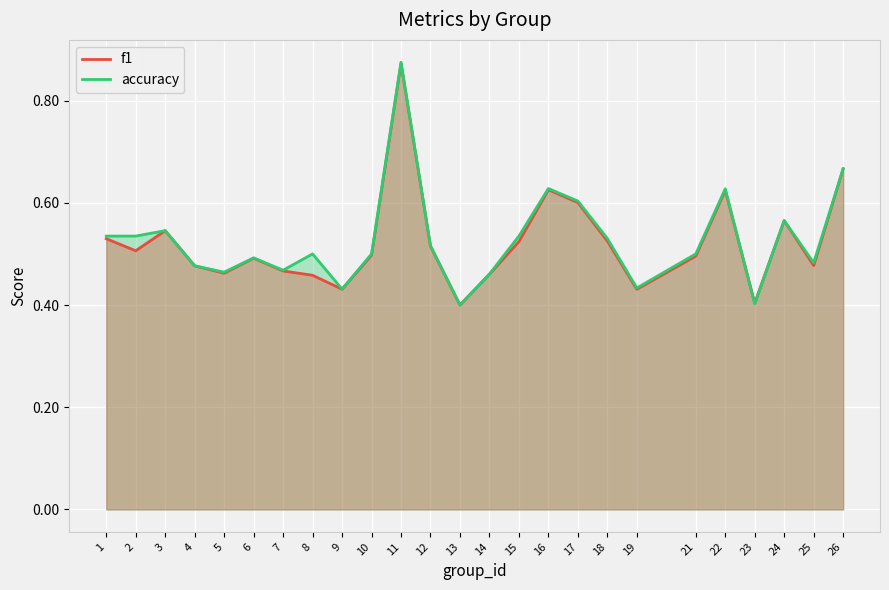

List the labels in order of accuracy value, largest first.

11, 26, 16, 22, 17, 24, 3, 1, 2, 15, 18, 12, 8, 10, 21, 6, 25, 4, 7, 5, 14, 19, 9, 23, 13